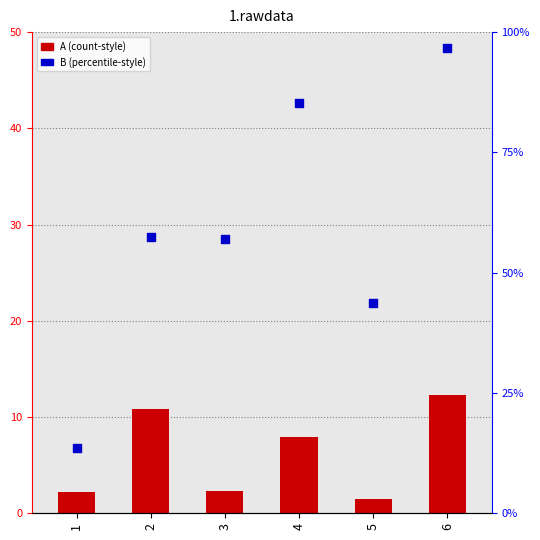

Which series reaches the minimum Y coordinate?

A (count-style)